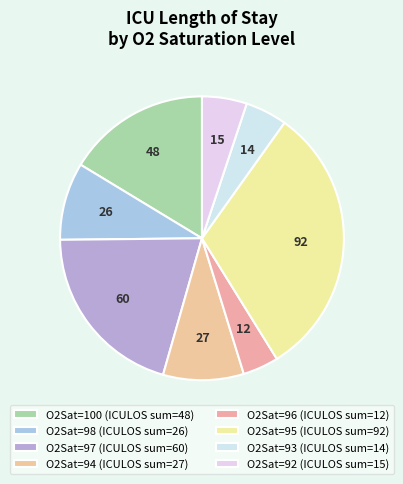

How many slices are in this pie chart?

8